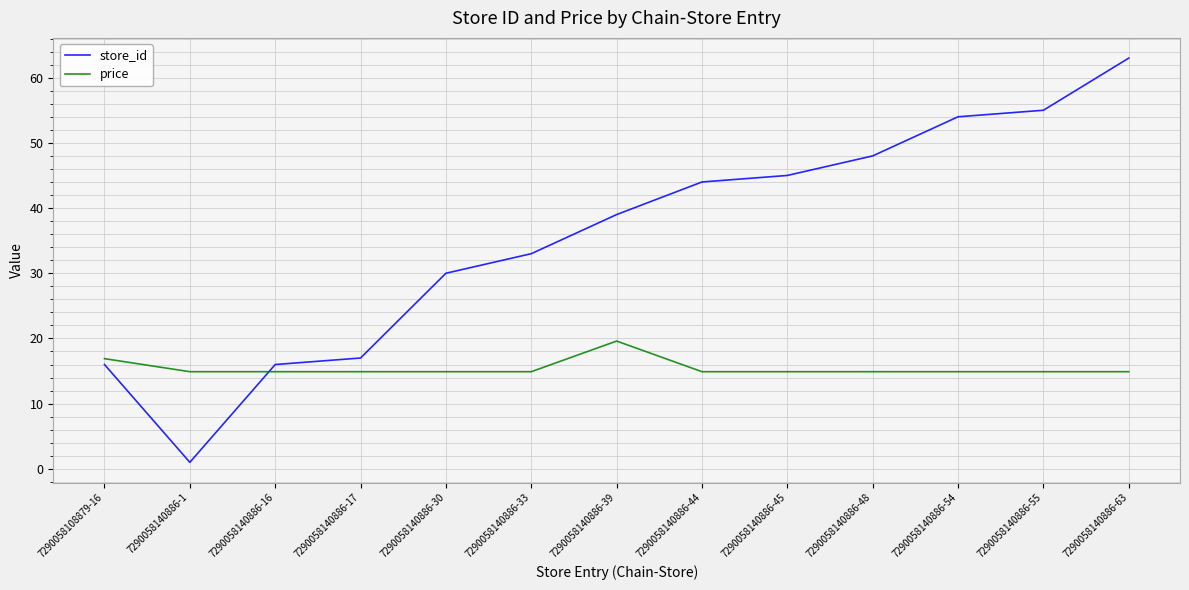

Read the store_id value at 7290058140886-44.

44.0